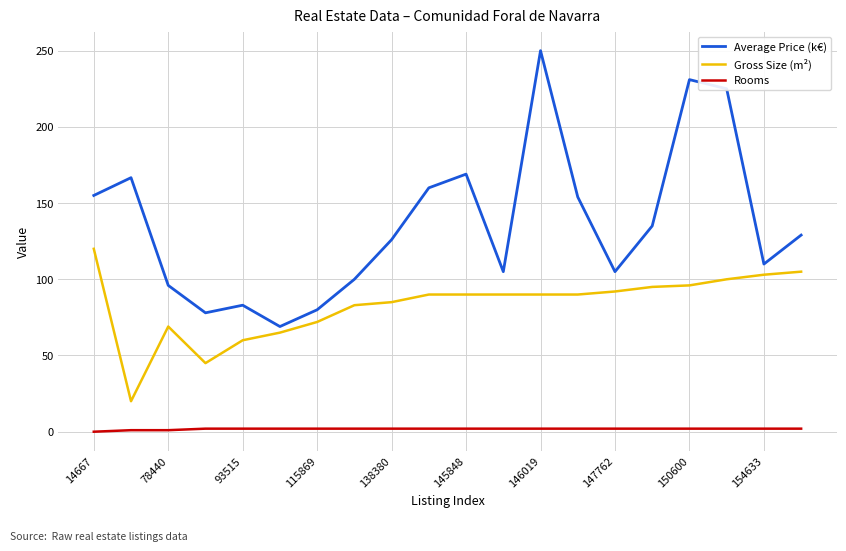

True or false: Gross Size (m²) and Rooms intersect in this chart.

False